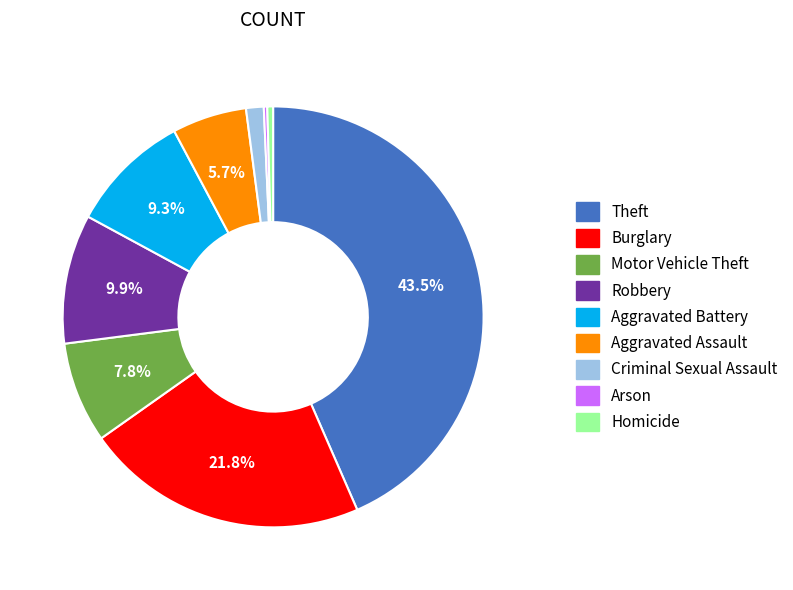

Does any single category account for the majority?

No